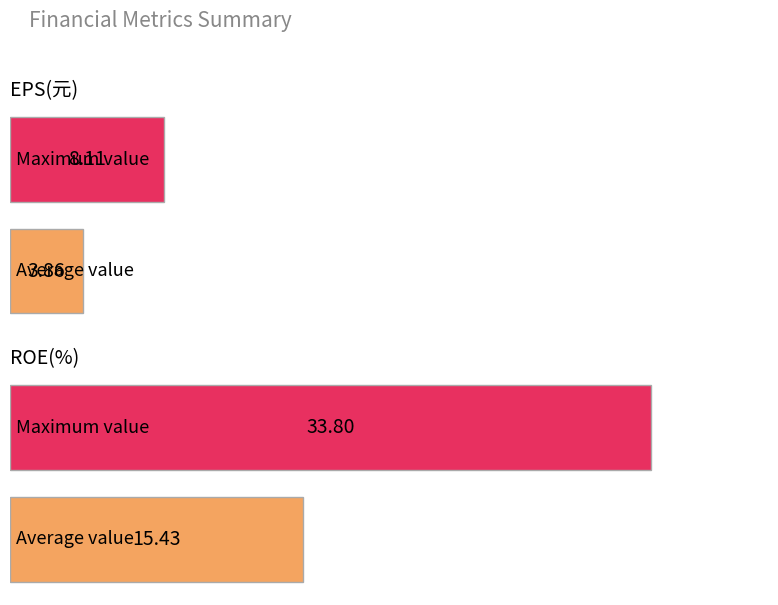

Which series has the widest spread of values?

ROE(%)